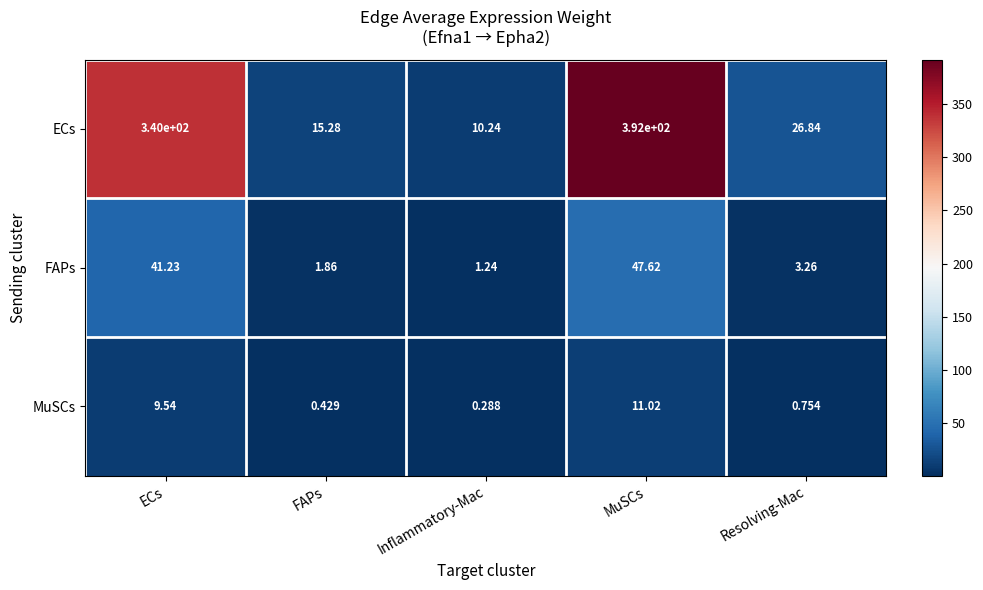

List the labels in order of ECs value, largest first.

MuSCs, ECs, Resolving-Mac, FAPs, Inflammatory-Mac